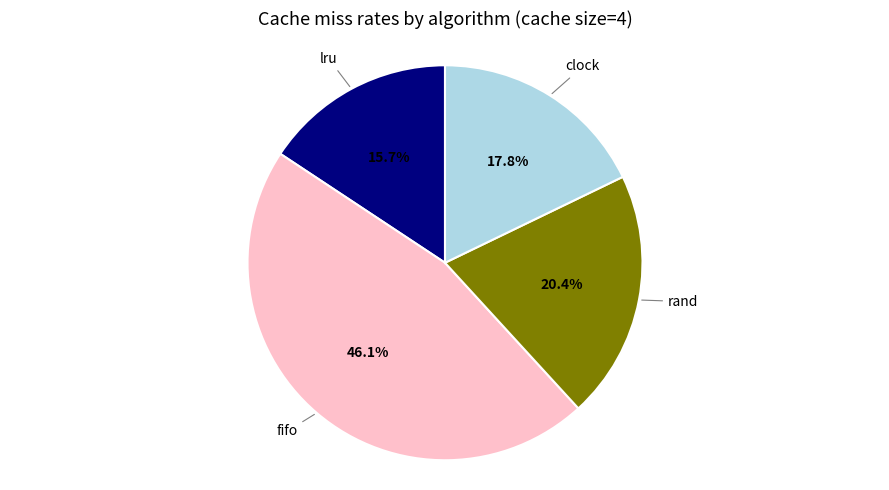

Which has a higher value, fifo or clock?

fifo